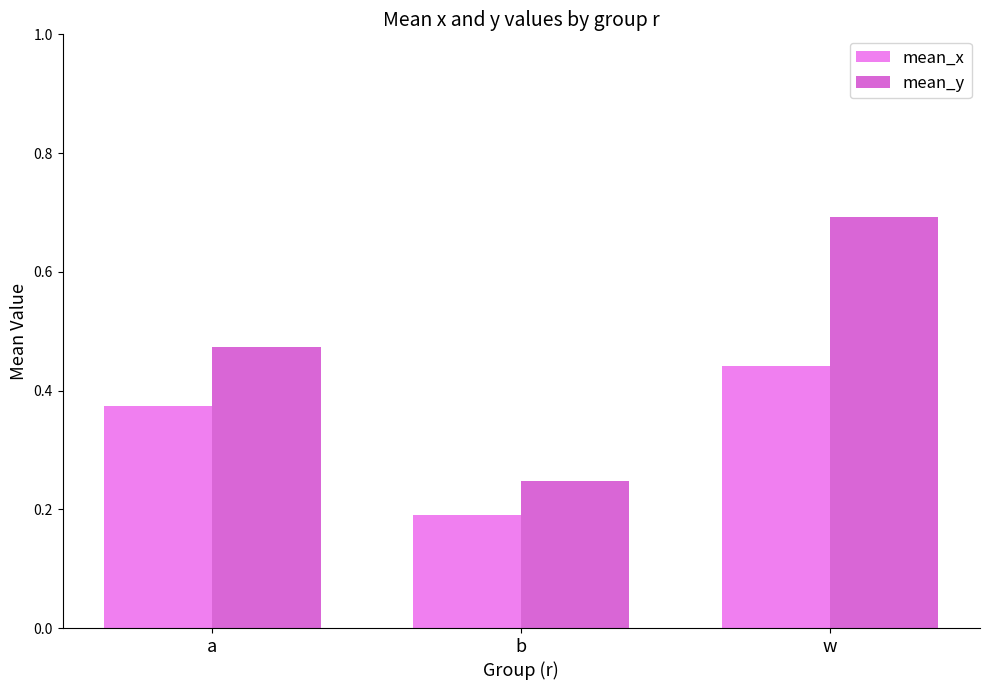

Are the bars horizontal?

No